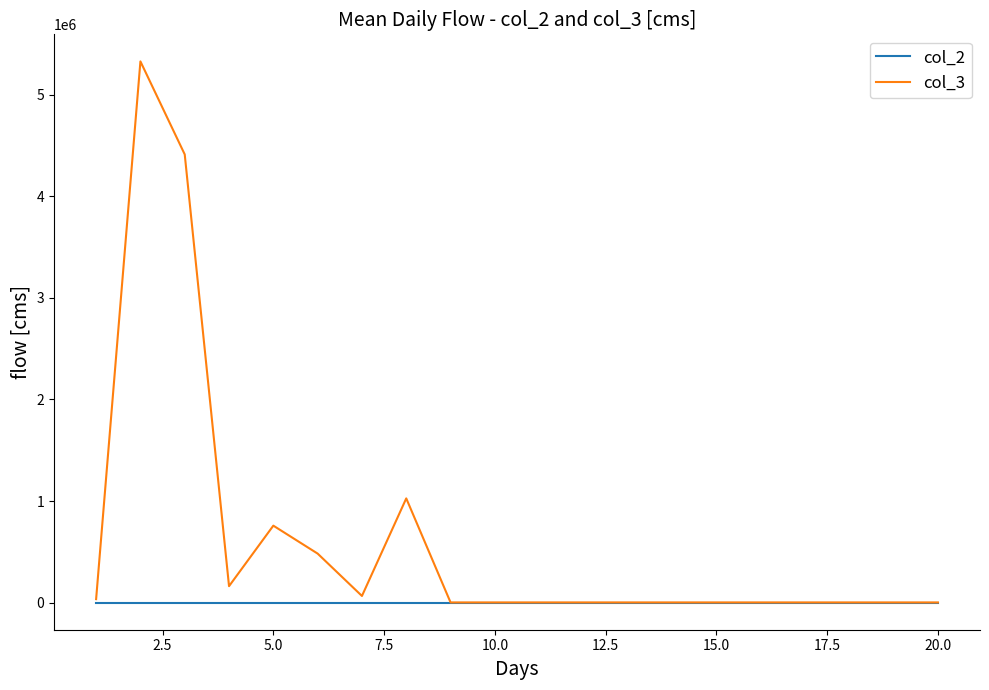

Which series has the widest spread of values?

col_3